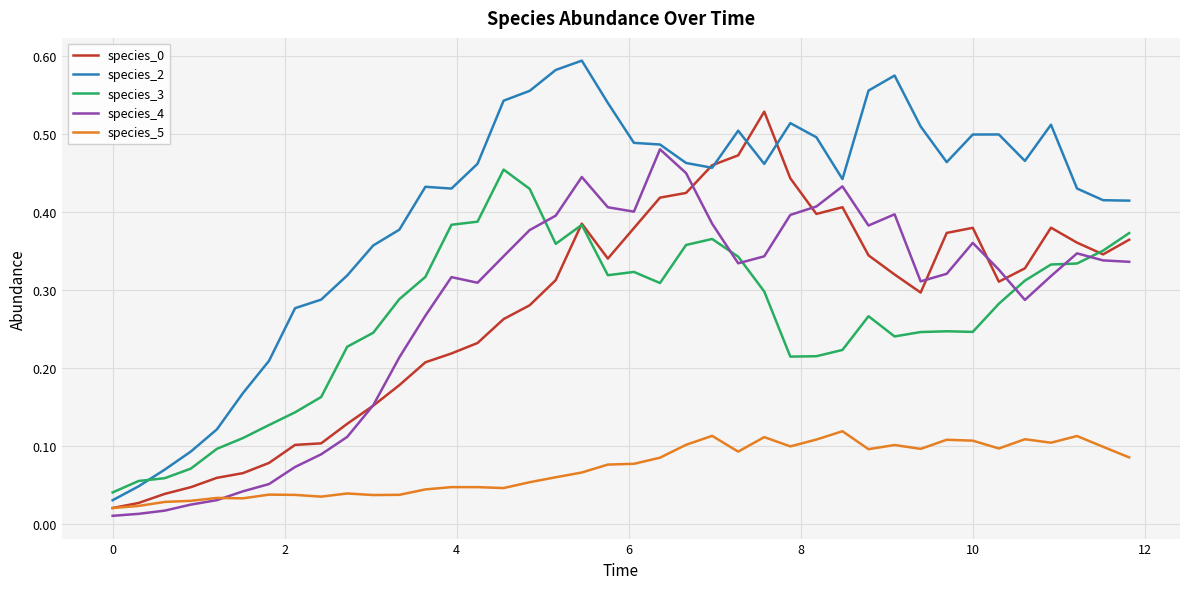

Which series has the widest spread of values?

species_2